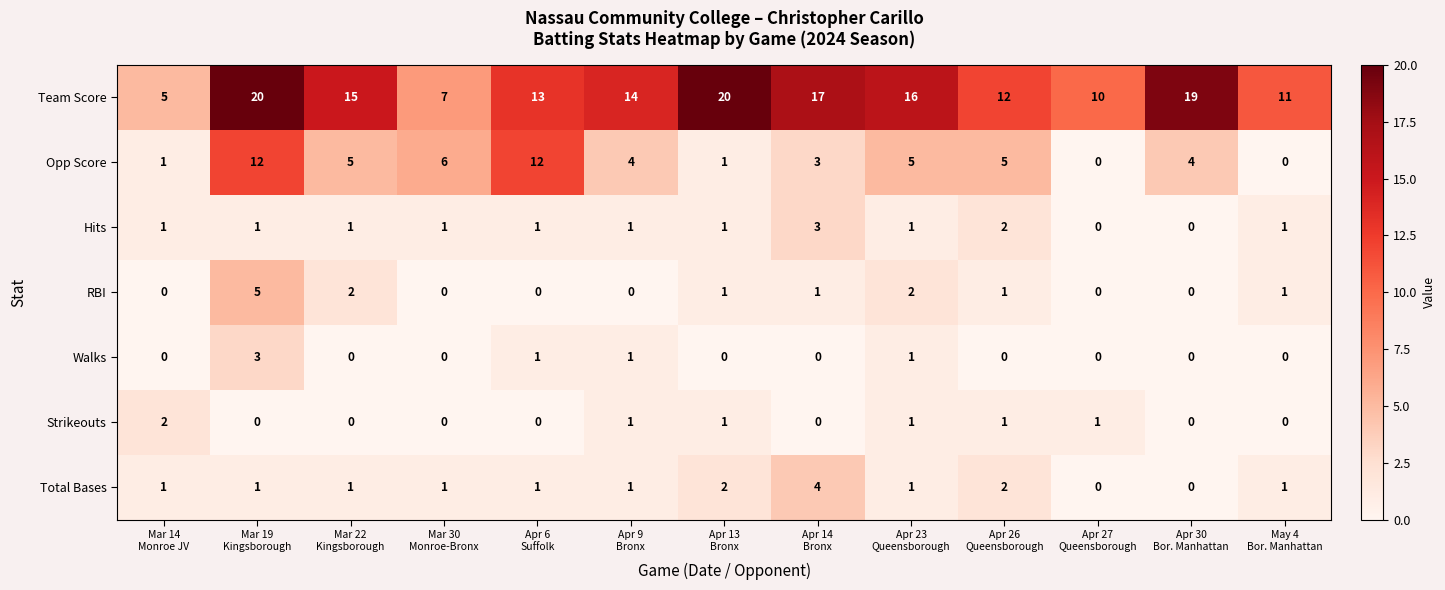

Which series has the largest range (max minus min)?

Team Score